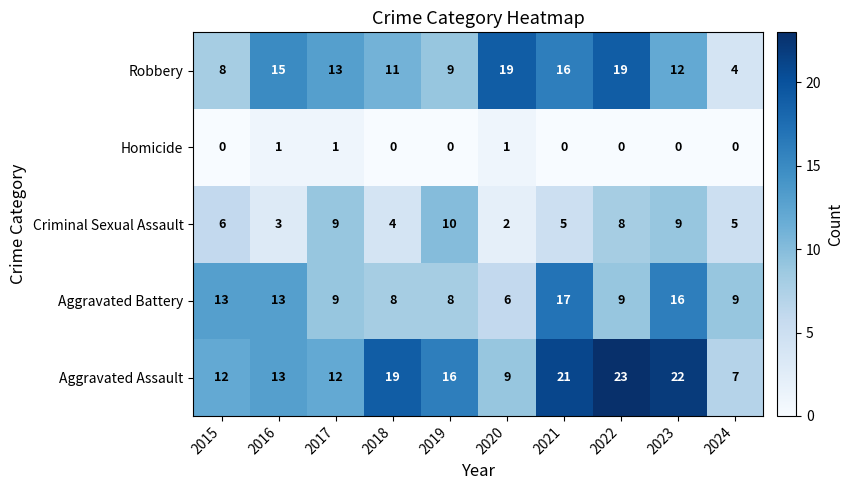

What is the total value across all series at 2022?

59